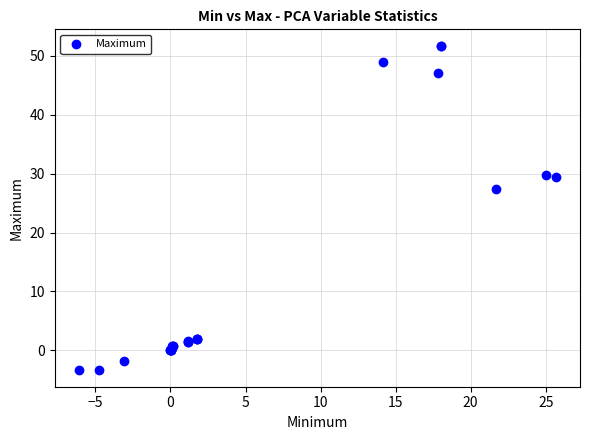

What Y value in the scatter plot is closest to 24?

27.3